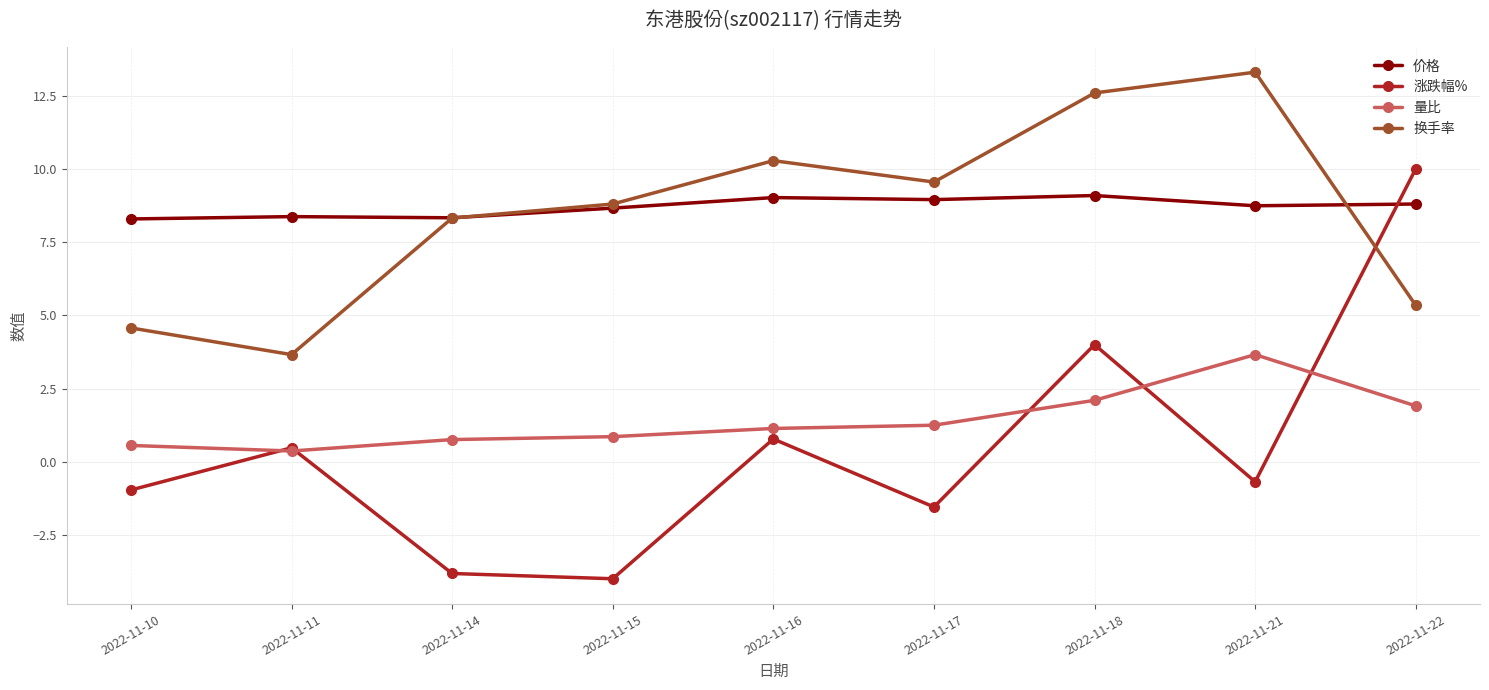

At which category is the sum across all series the highest?

2022-11-18